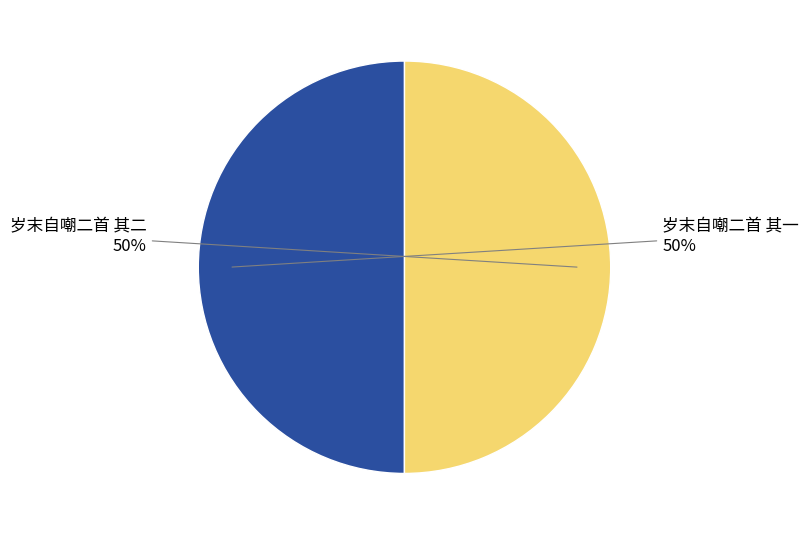

What is the total percentage of 岁末自嘲二首 其二 and 岁末自嘲二首 其一?

100.0%